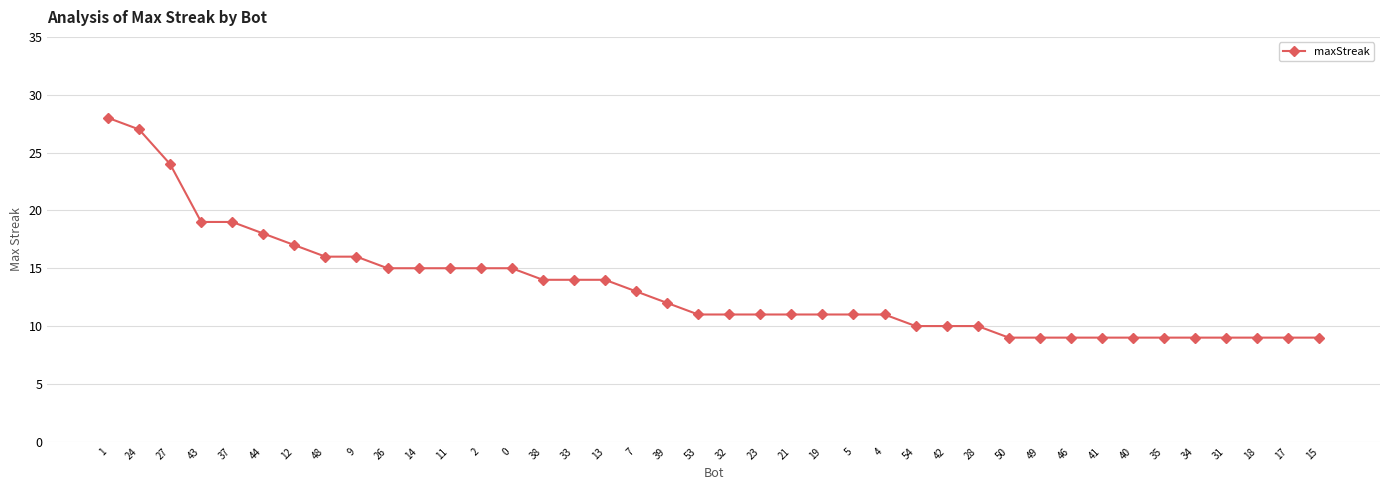

What is the smallest value displayed?

9